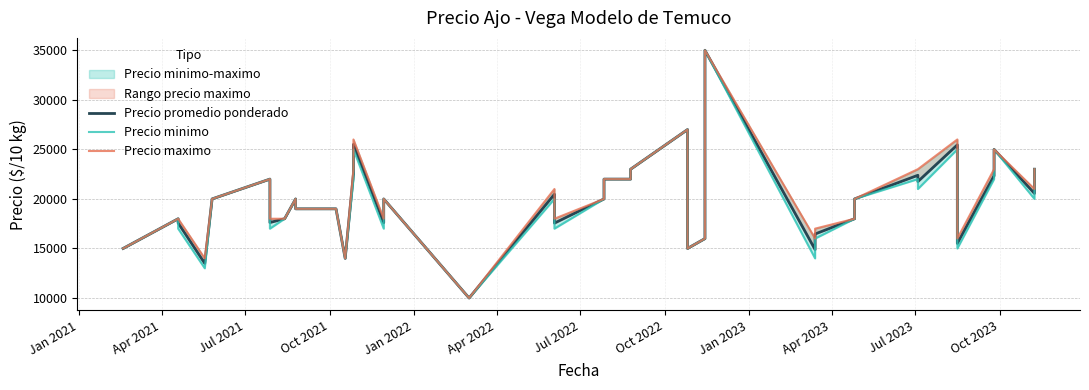

What is the difference between the Precio minimo values at Apr 2023 and Oct 2021?

6000